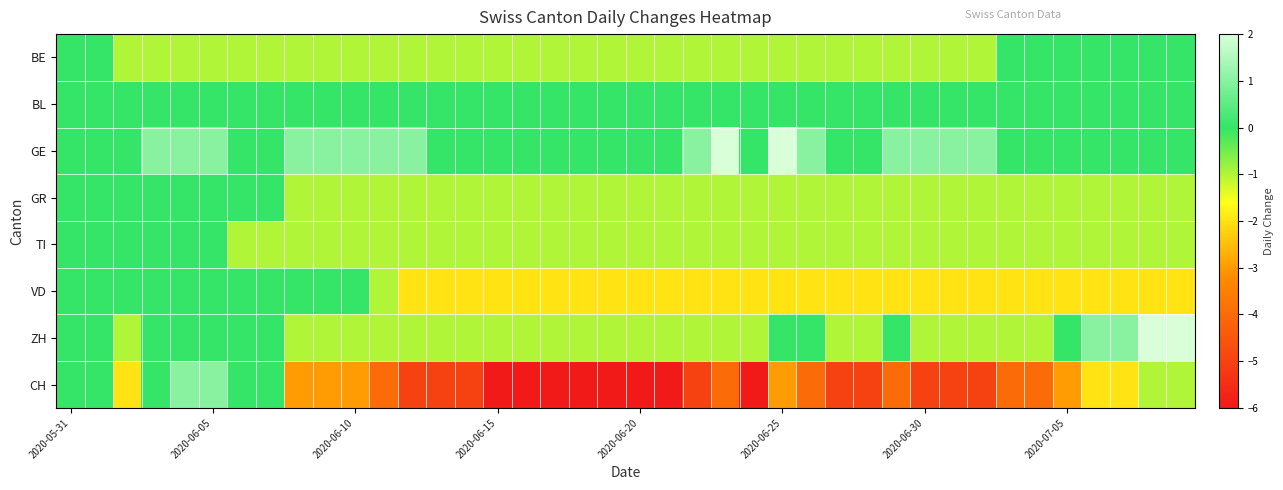

At how many categories does at least one series exceed -2?

40